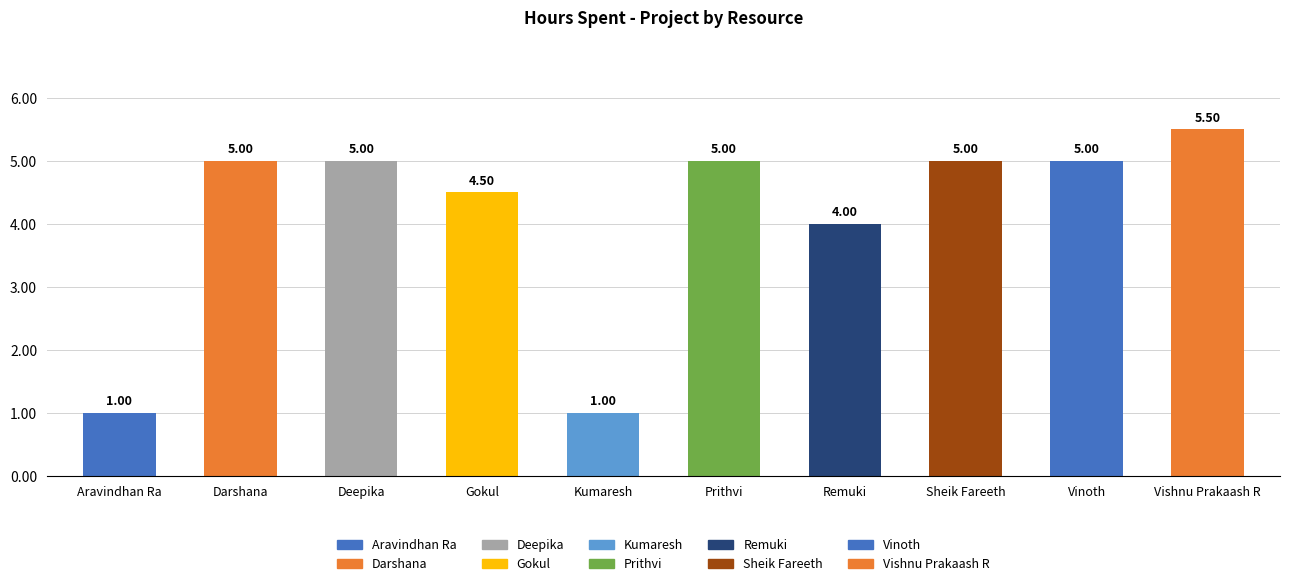

The value at Sheik Fareeth is 1.3. True or false?

False